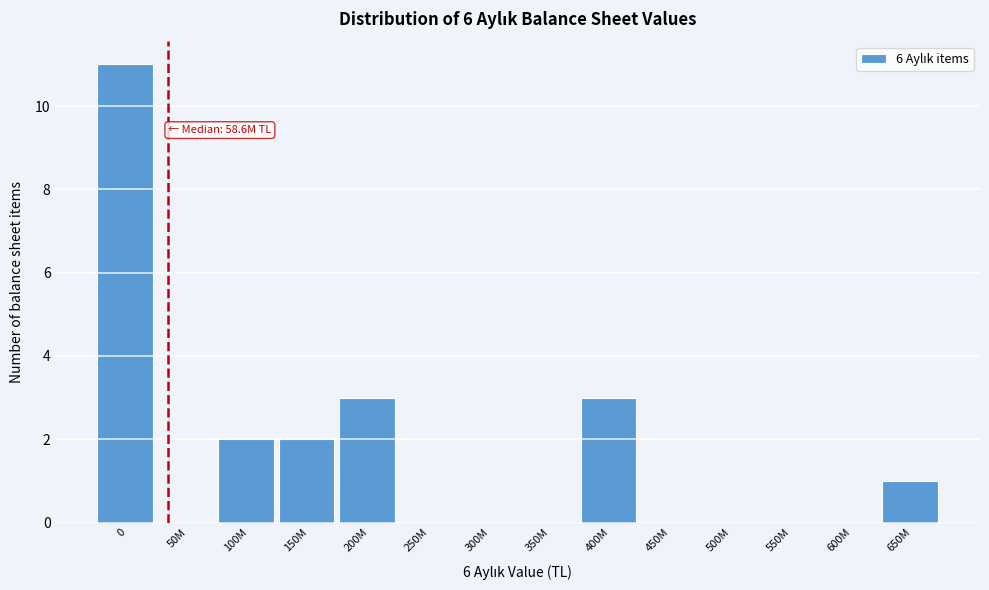

Reading left to right, what are all the values shown in this chart?

0=11	50M=0	100M=2	150M=2	200M=3	250M=0	300M=0	350M=0	400M=3	450M=0	500M=0	550M=0	600M=0	650M=1